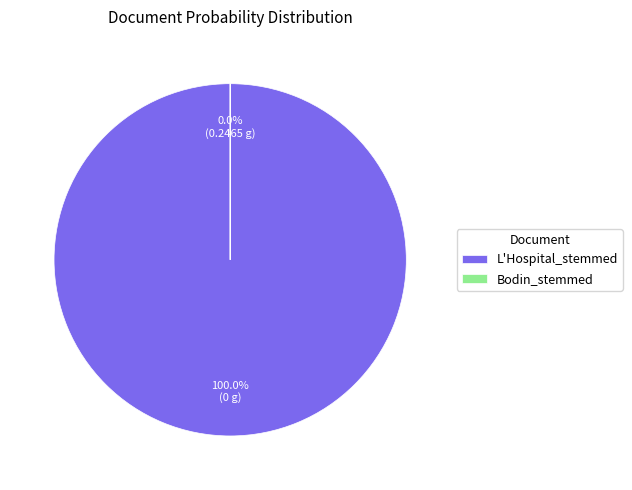

To the nearest percent, what portion does L'Hospital_stemmed represent?

100%